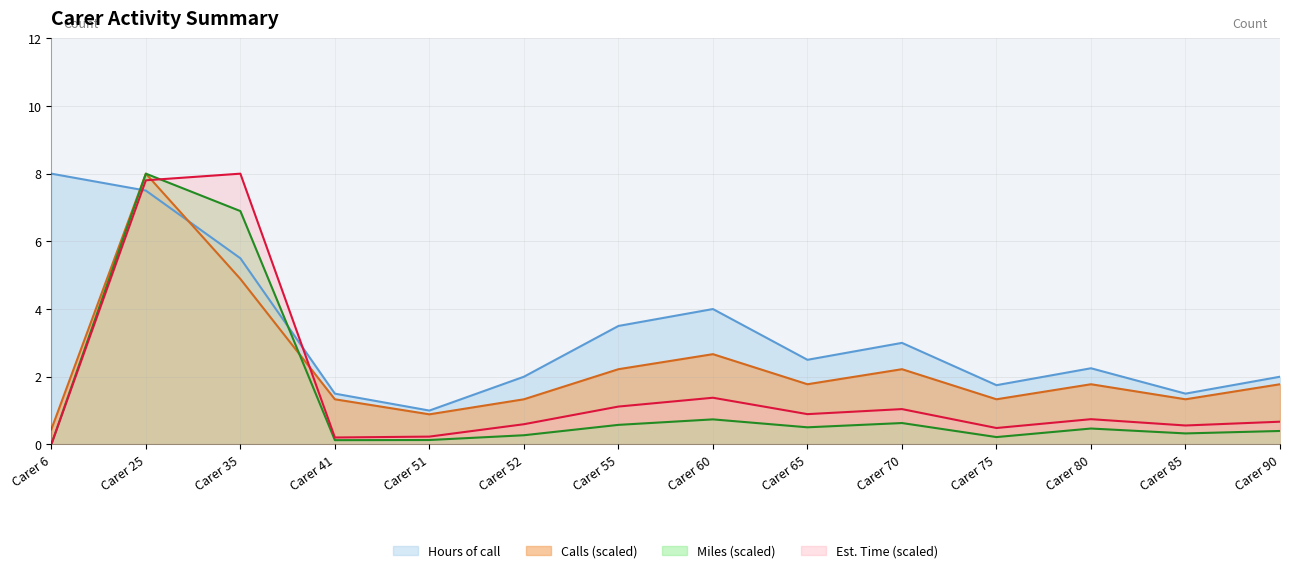

True or false: Estimated Time (Mins) and Calls intersect in this chart.

True